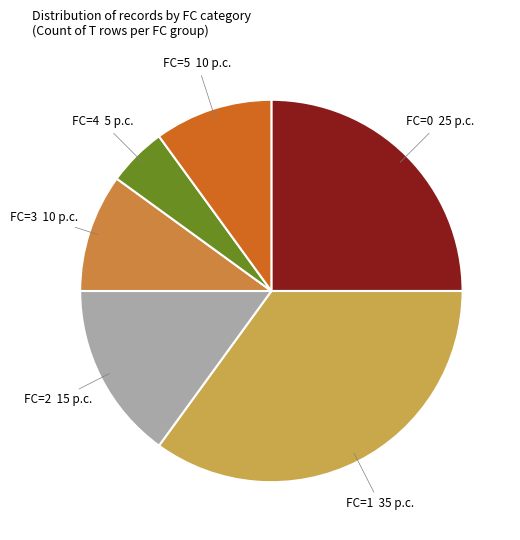

Is there any slice that represents more than half of the pie?

No